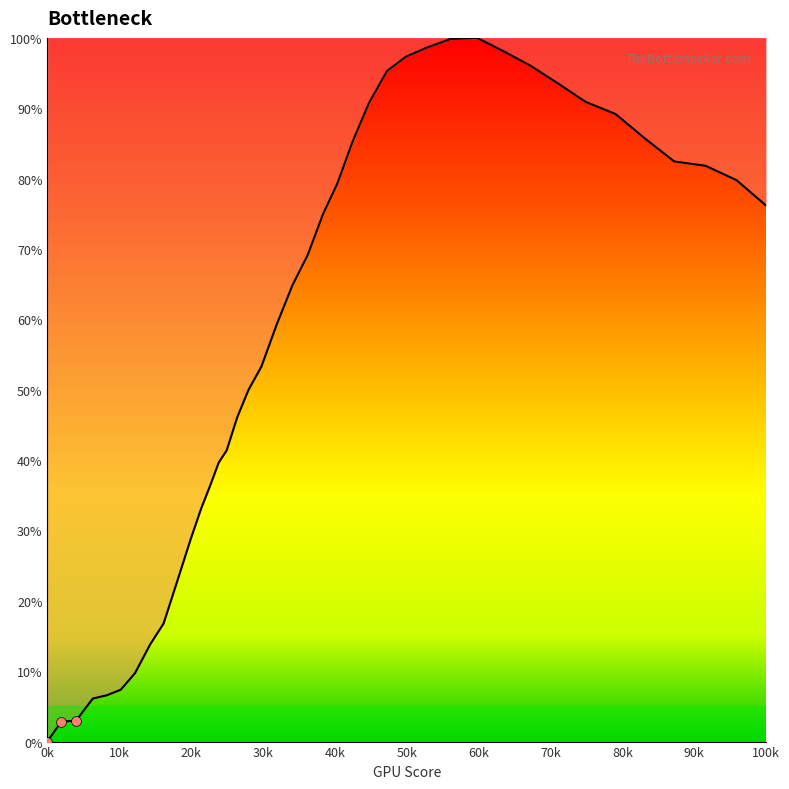

What is the difference between the maximum and minimum values?

100.0